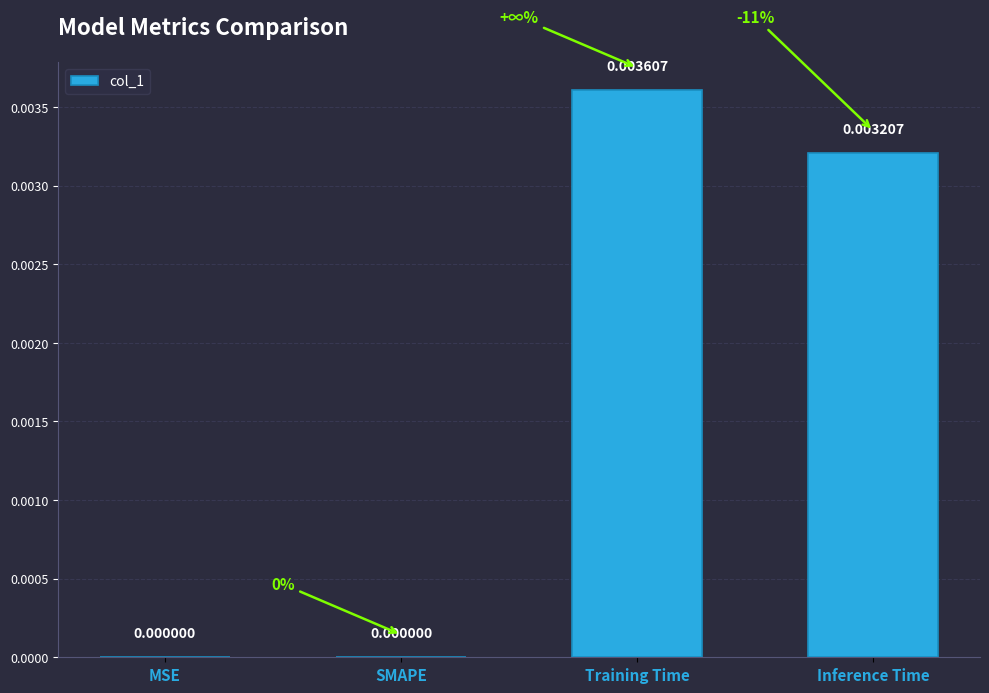

Which has a higher value, MSE or Training Time?

Training Time